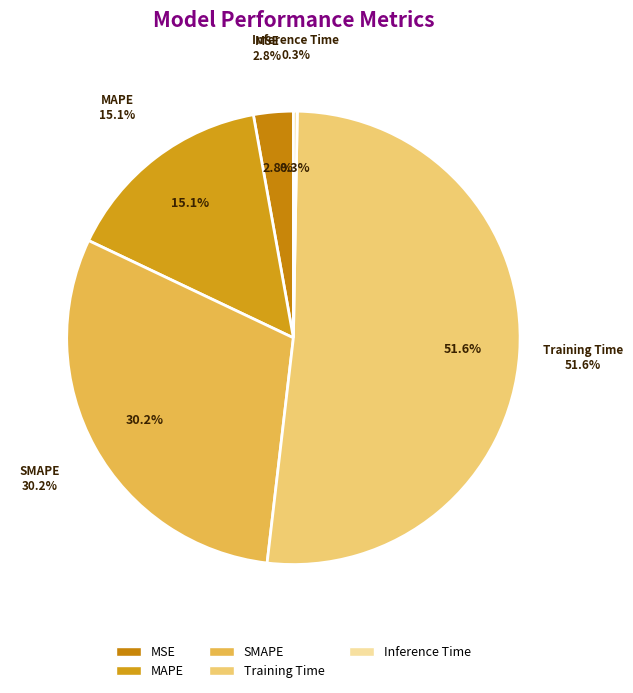

To the nearest percent, what is the difference between the MSE and MAPE slice percentages?

12%